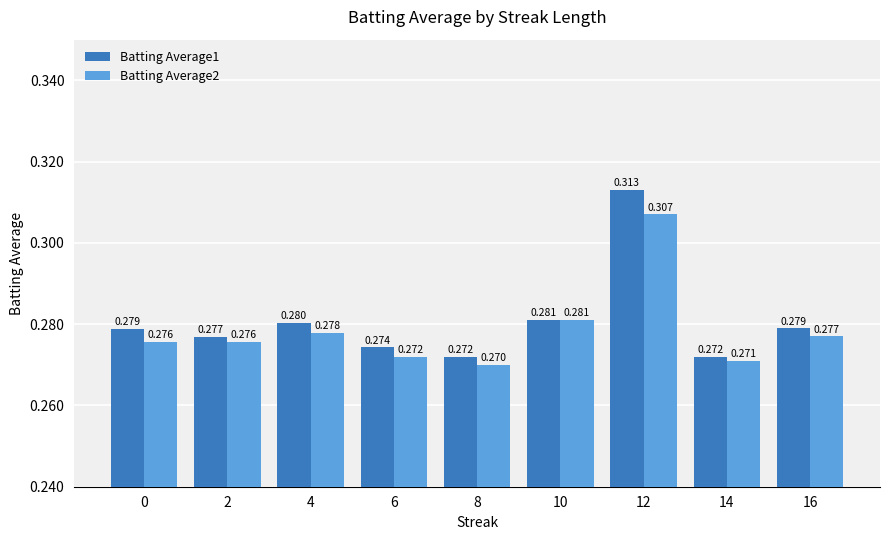

Is the value of Batting Average1 at 8 greater than the value of Batting Average2 at 14?

Yes